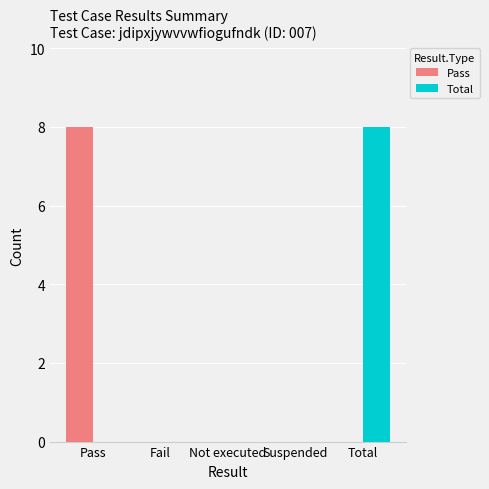

The Total series shows -5 at Fail. True or false?

False